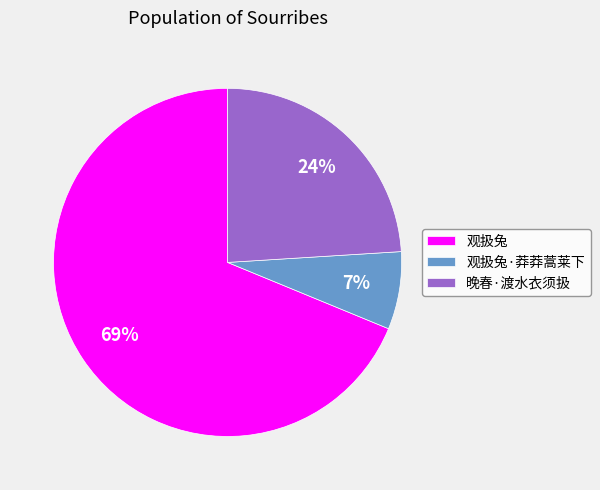

Is the sum of 观扱兔·莽莽蒿莱下 and 晚春·渡水衣须扱 greater than half?

No